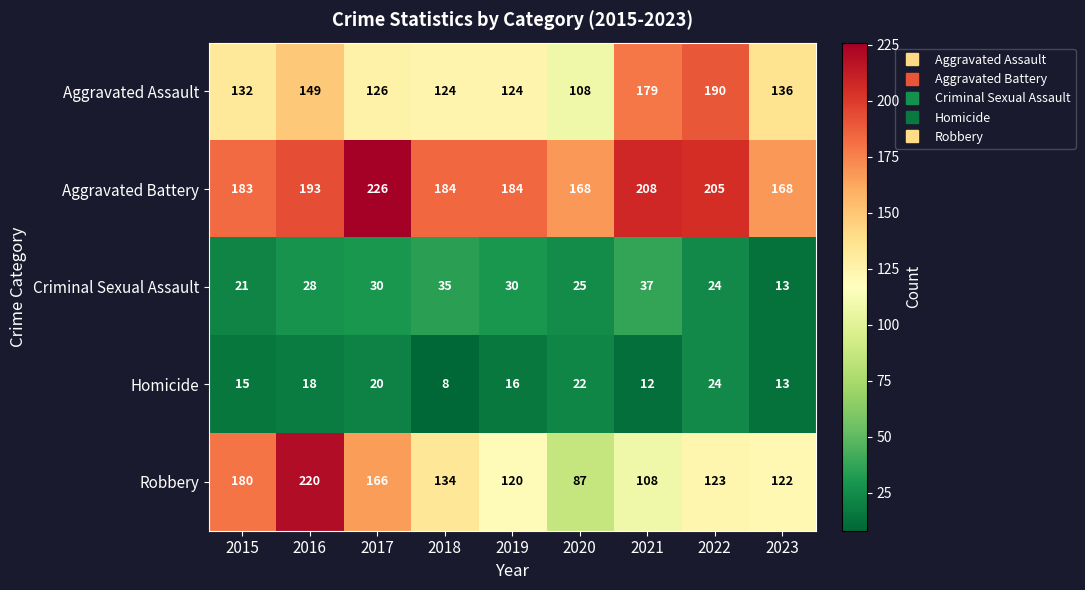

What is the spread (max minus min) of values at 2015?

168